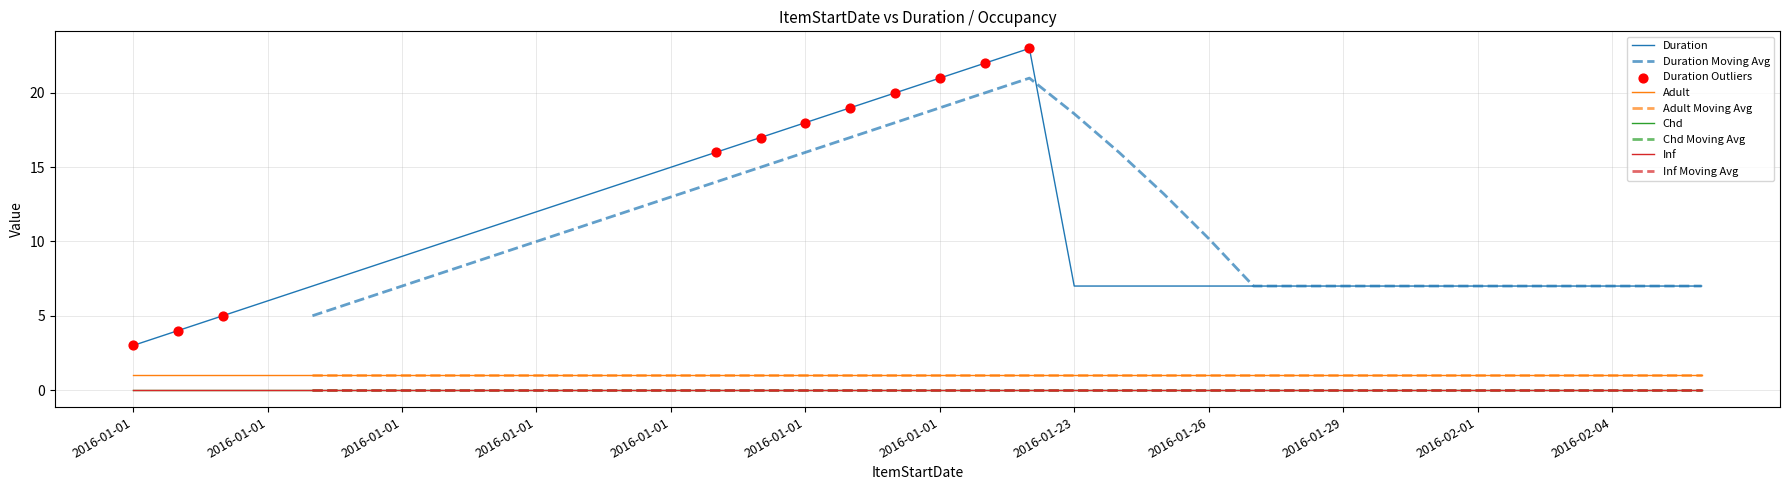

Is the value of Duration at 2016-01-26 greater than the value of Adult at 2016-01-01?

Yes